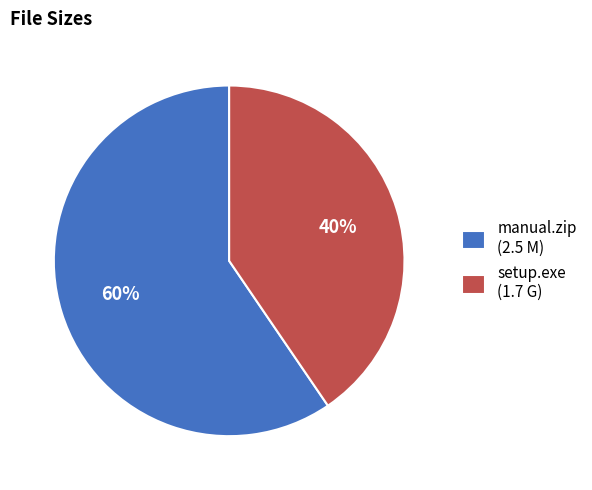

How many segments does this pie chart have?

2